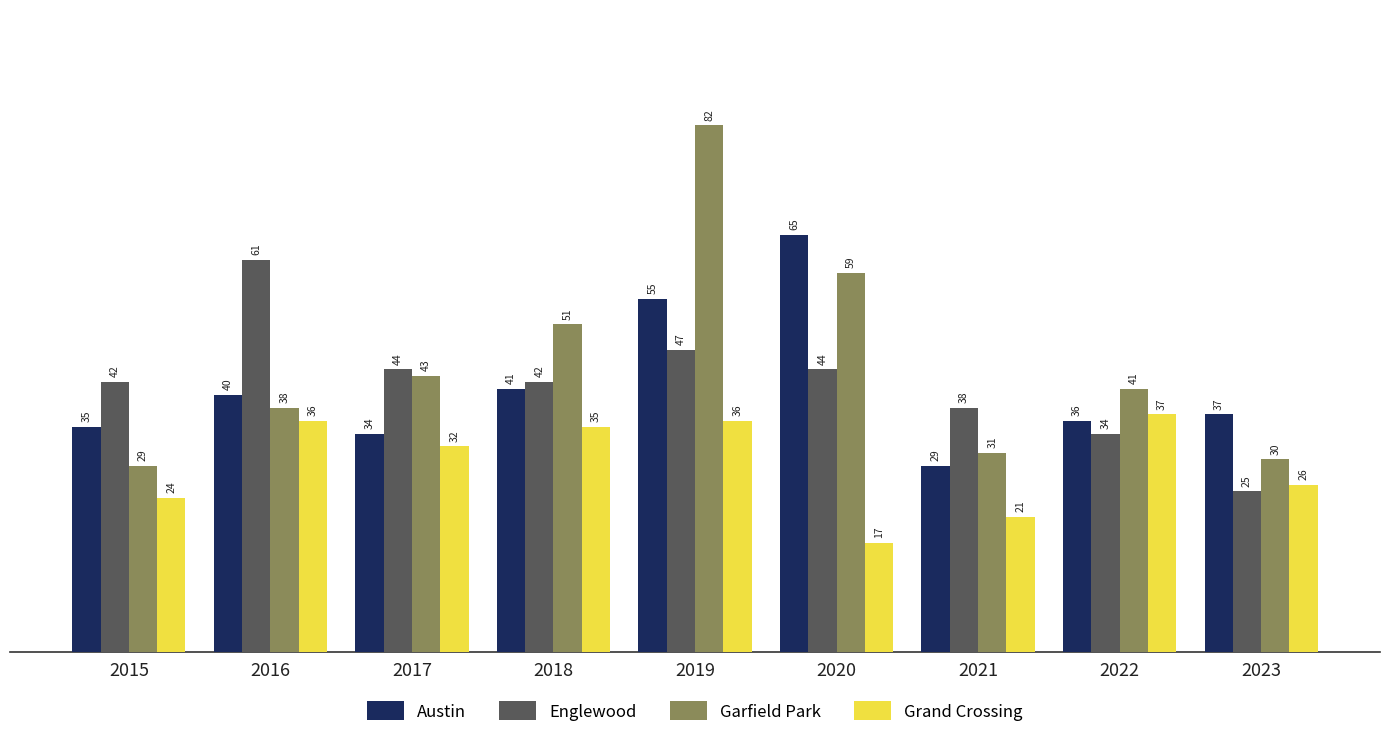

At which label does Garfield Park first exceed 41?

2017